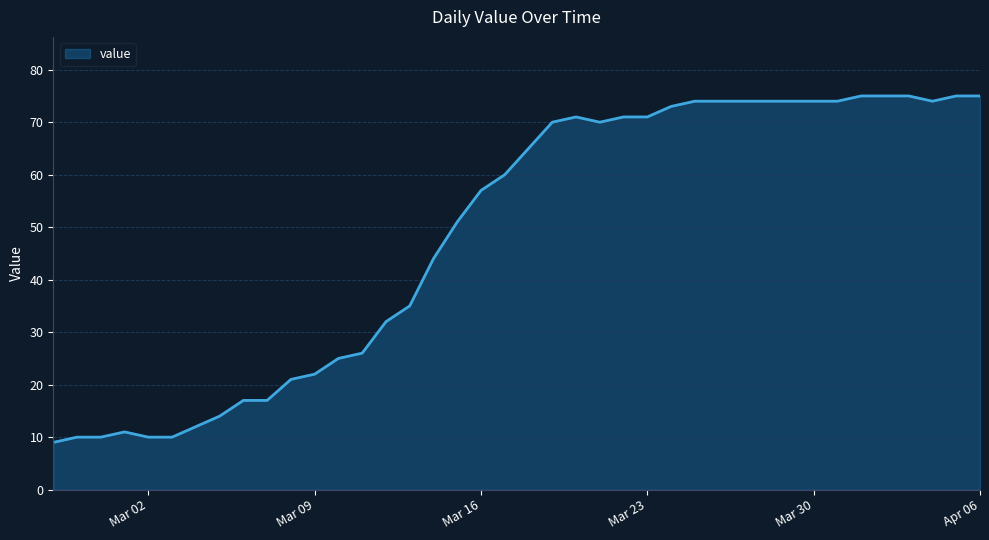

What is the difference between the maximum and minimum values?

66